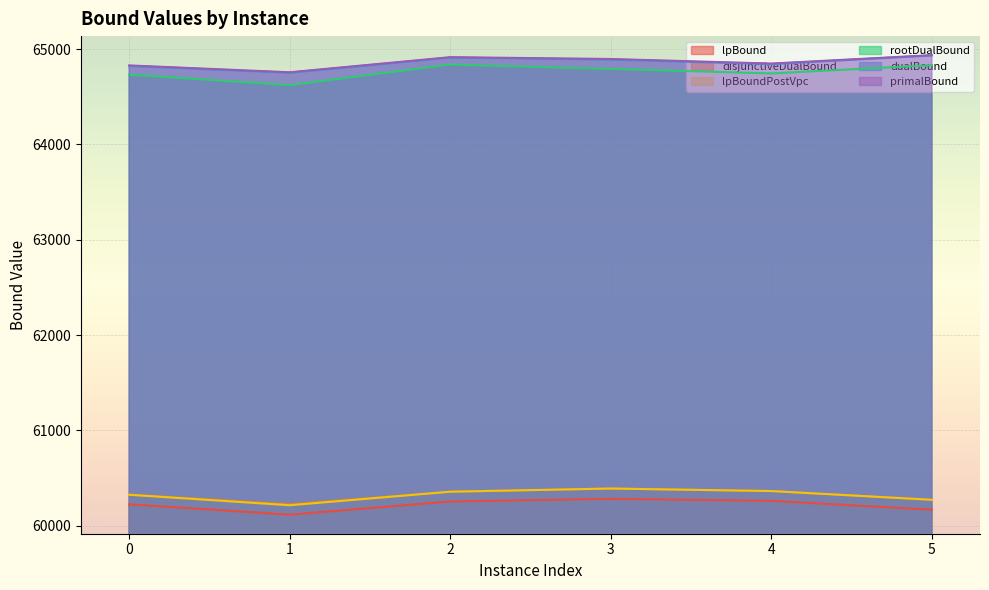

True or false: lpBound has a value of 60260.8 at 4.

True